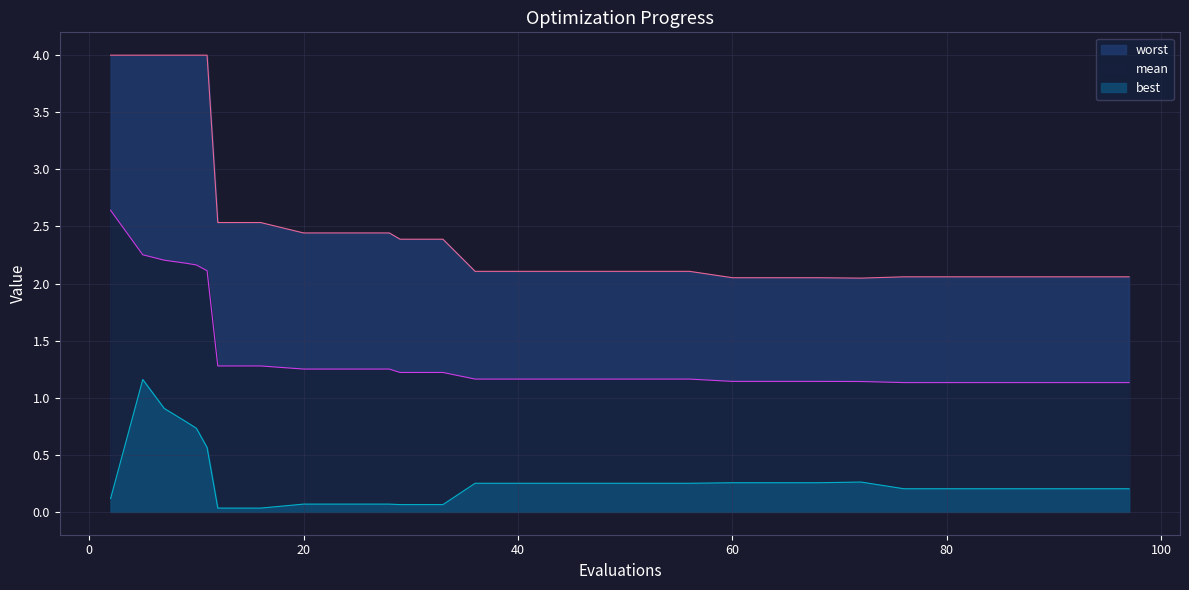

What is the difference between the second highest and minimum values in the mean series?

1.1